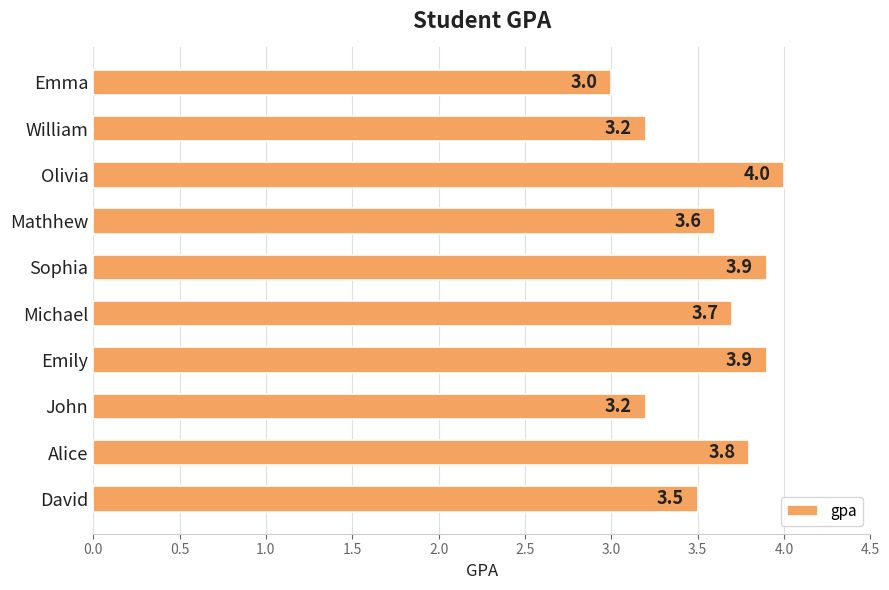

What is the difference between the second highest and minimum values?

0.9